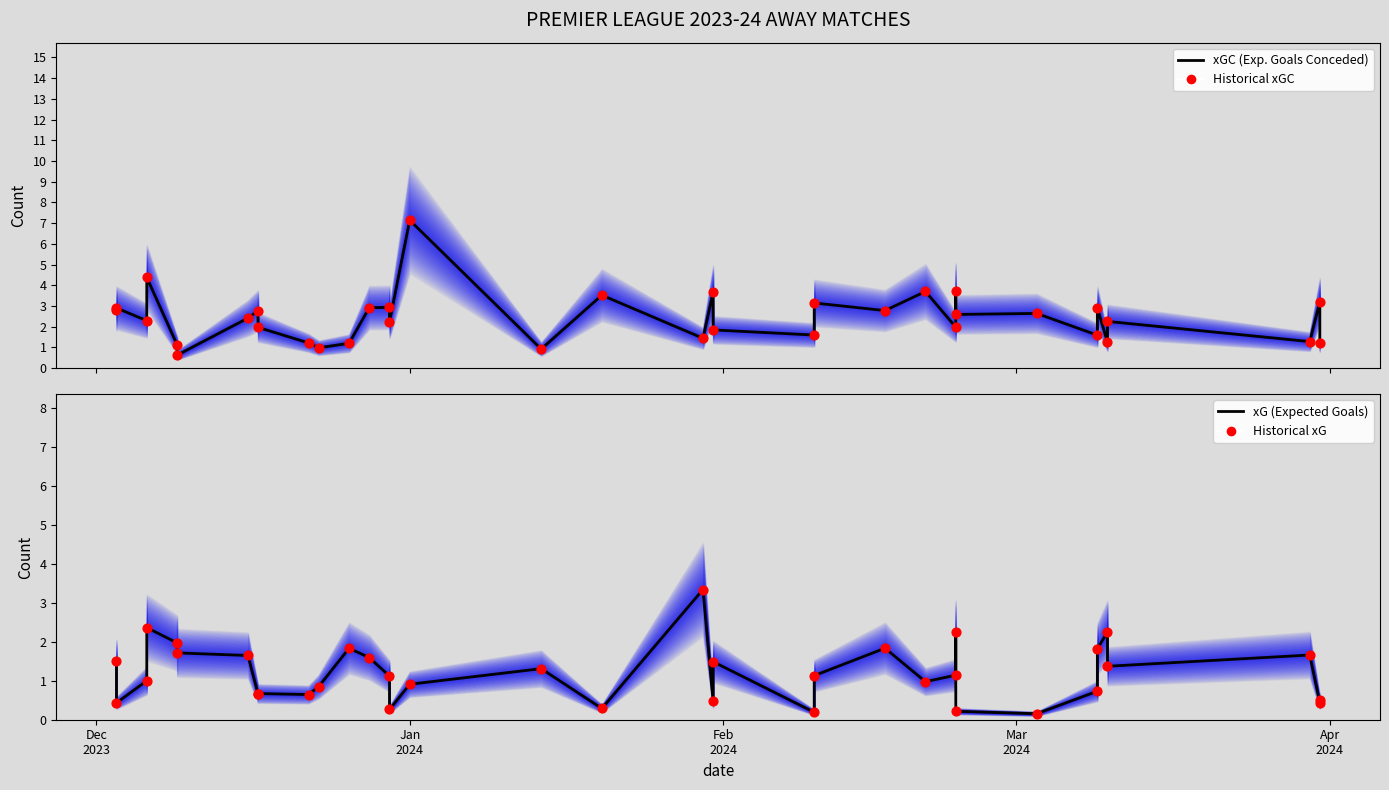

Which series reaches the maximum Y coordinate?

xGC (Expected Goals Conceded)